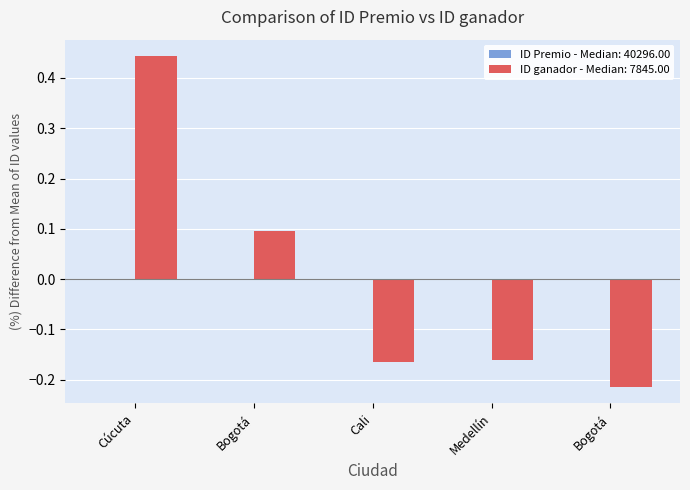

How many series are shown in this chart?

2